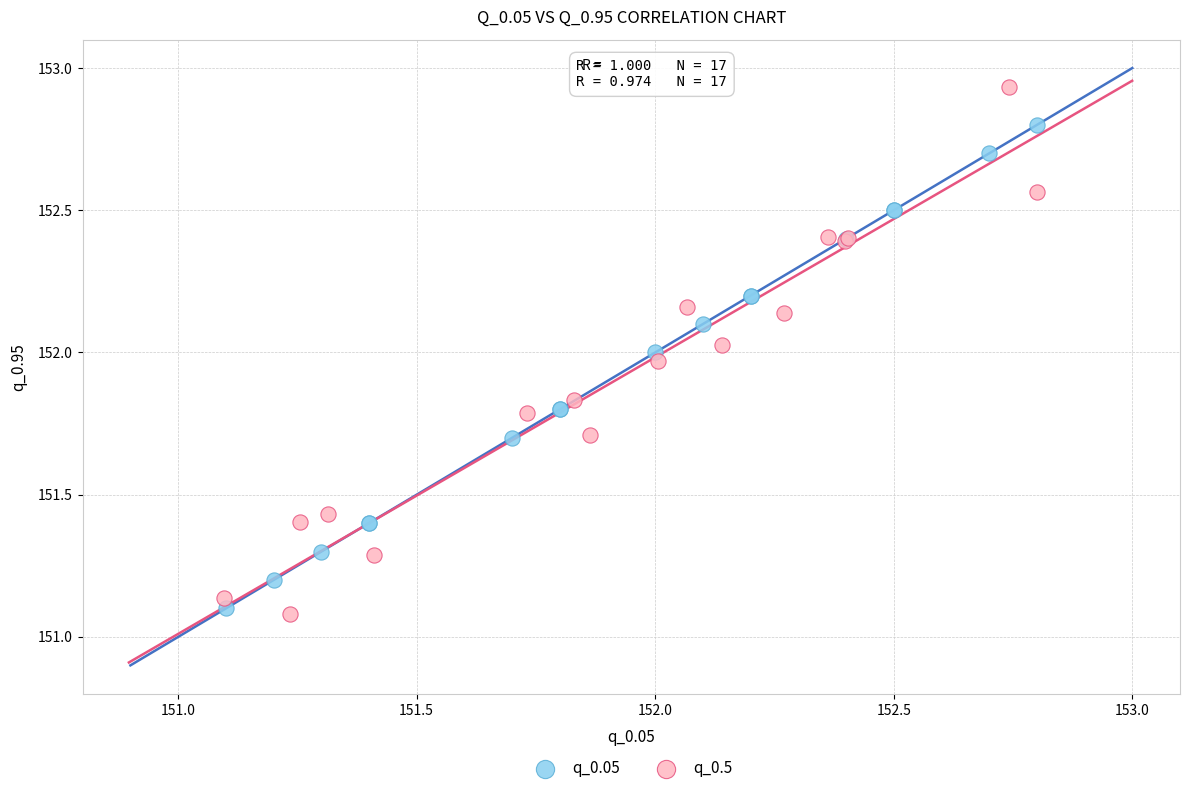

Which series reaches the minimum Y coordinate?

q_0.5